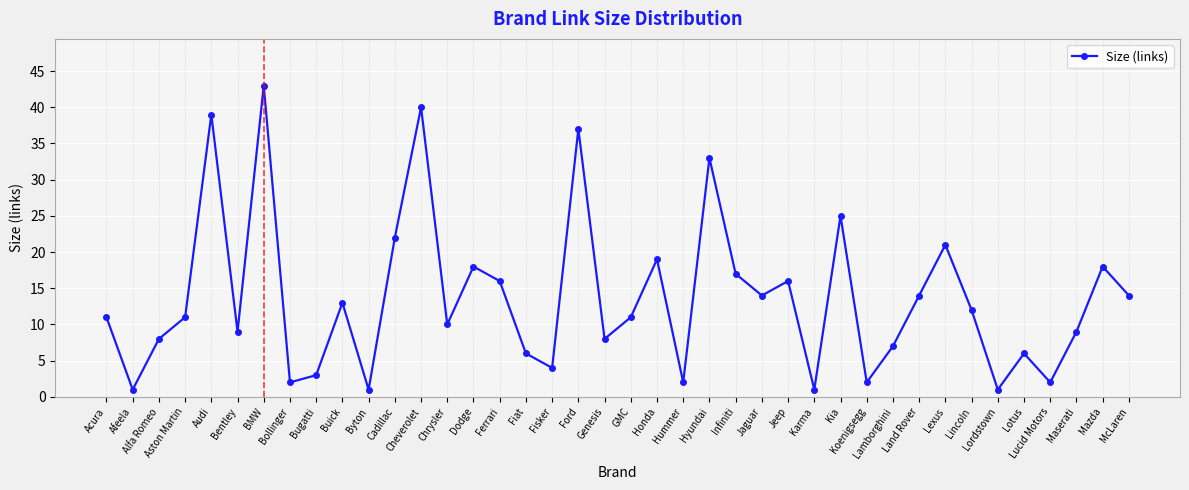

Read the value at Ferrari.

16